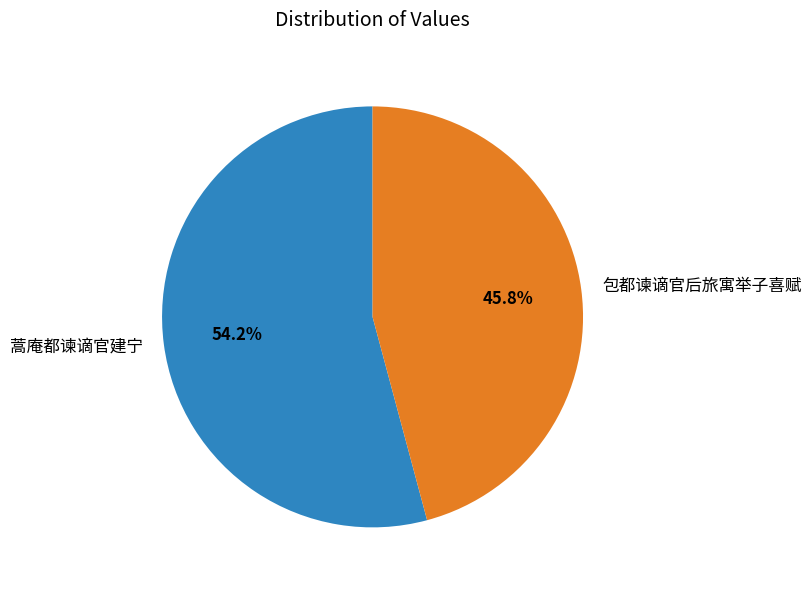

Rank the categories by value from highest to lowest.

蒿庵都谏谪官建宁, 包都谏谪官后旅寓举子喜赋